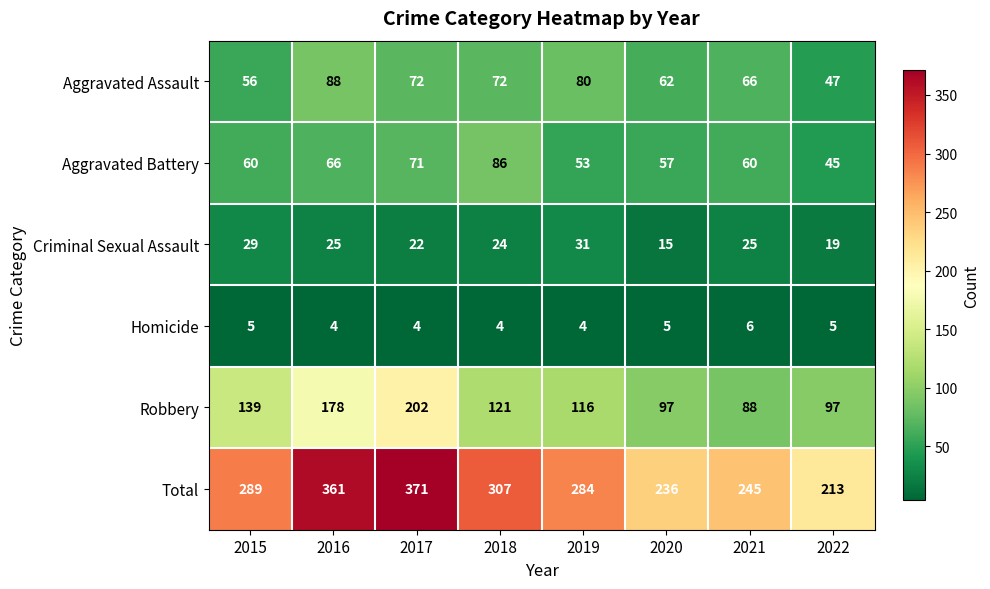

What is the average value of the Homicide series?

5